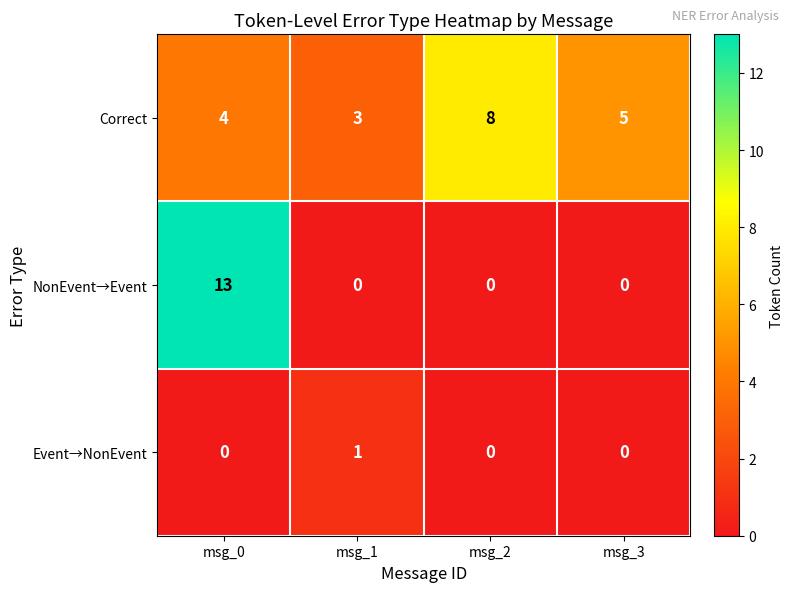

Rank the series by their average value, from highest to lowest.

Correct, NonEvent→Event, Event→NonEvent